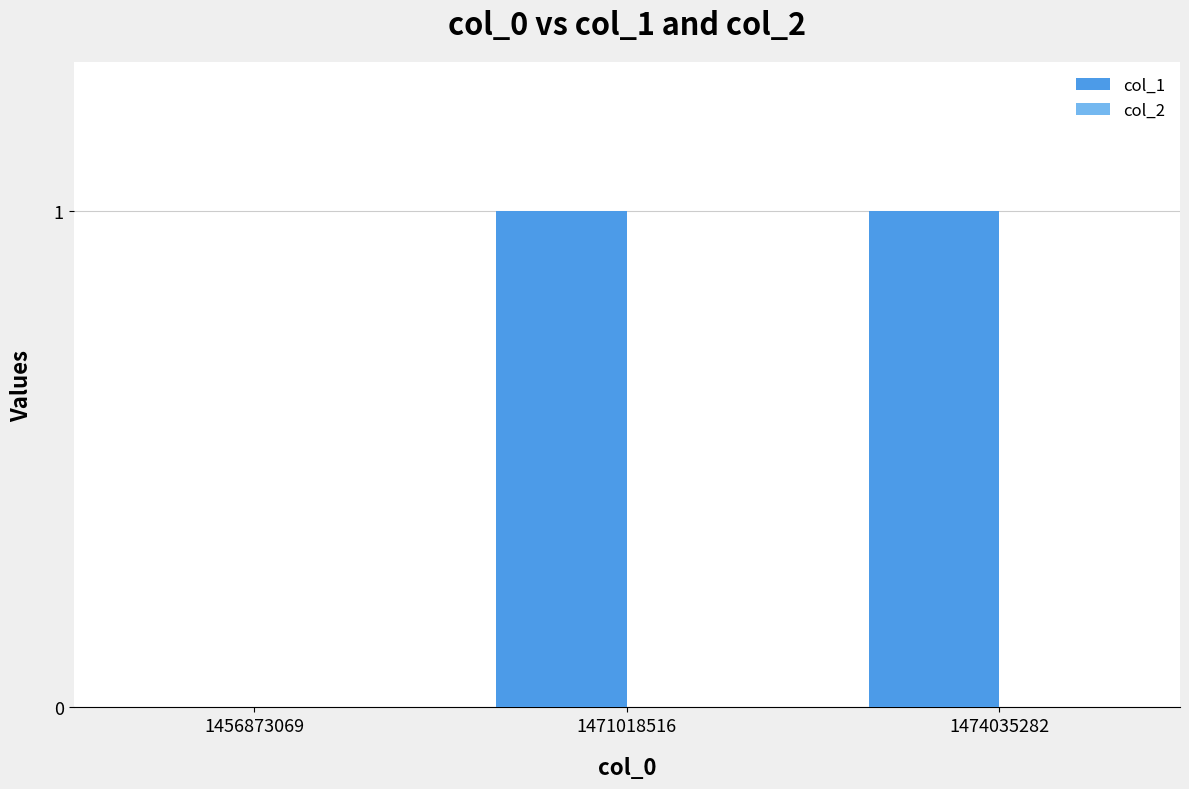

What is the ratio of the value at 1471018516 to the value at 1474035282?

1.0